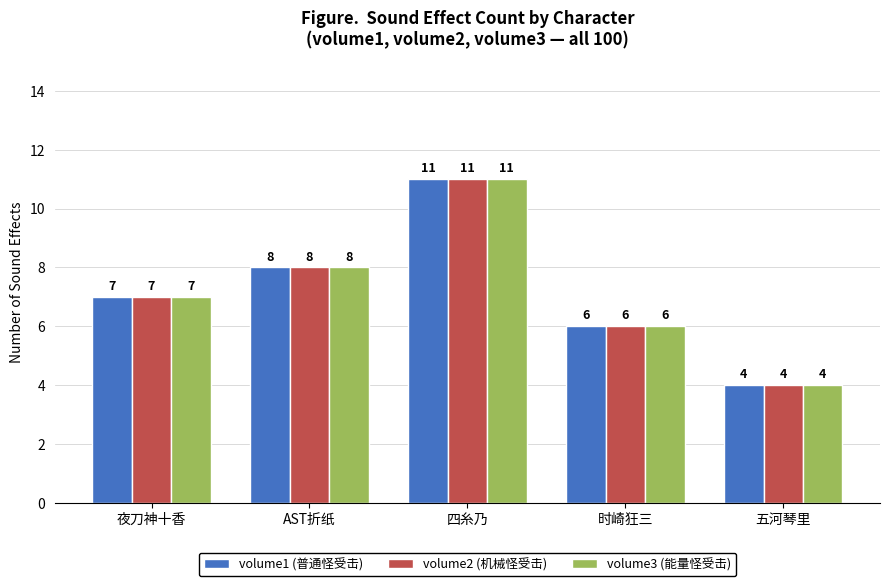

The volume2 (机械怪受击) series shows 1 at 五河琴里. True or false?

False